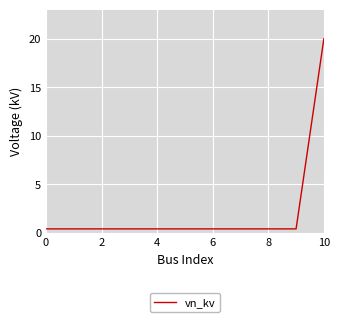

What is the greatest value displayed?

20.0